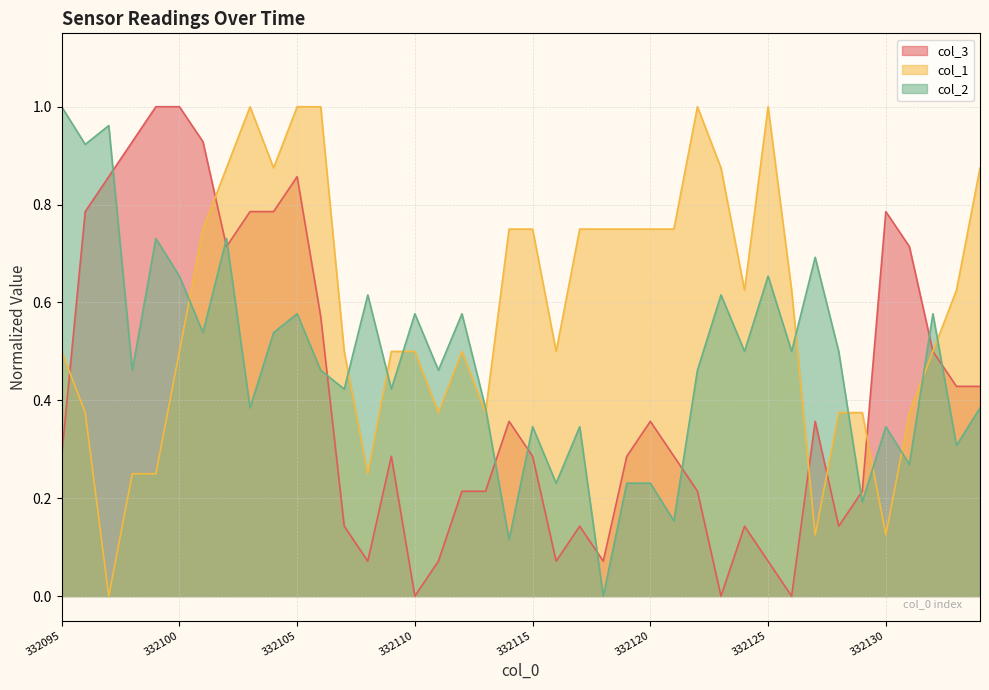

In col_1, how many points are lower than both neighbors (excluding endpoints)?

9